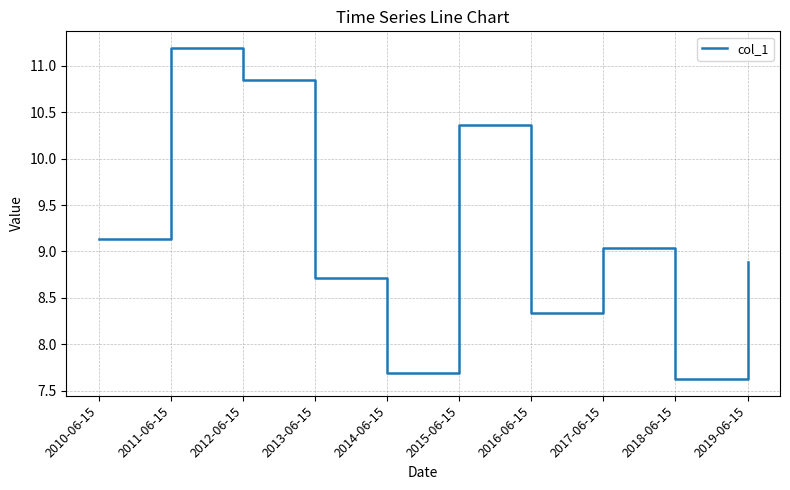

At which category does the chart reach its minimum across all series?

2018-06-15